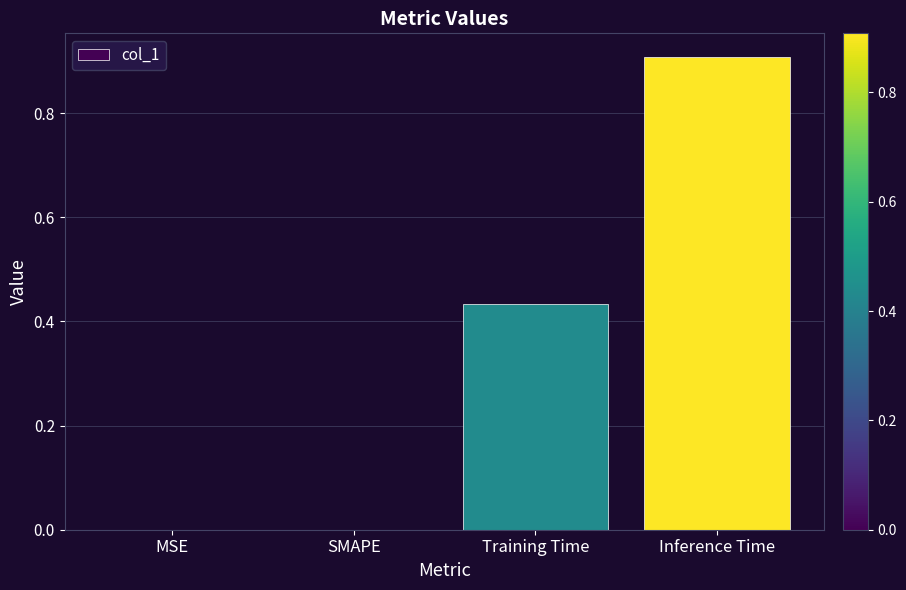

Does the chart contain stacked bars?

No